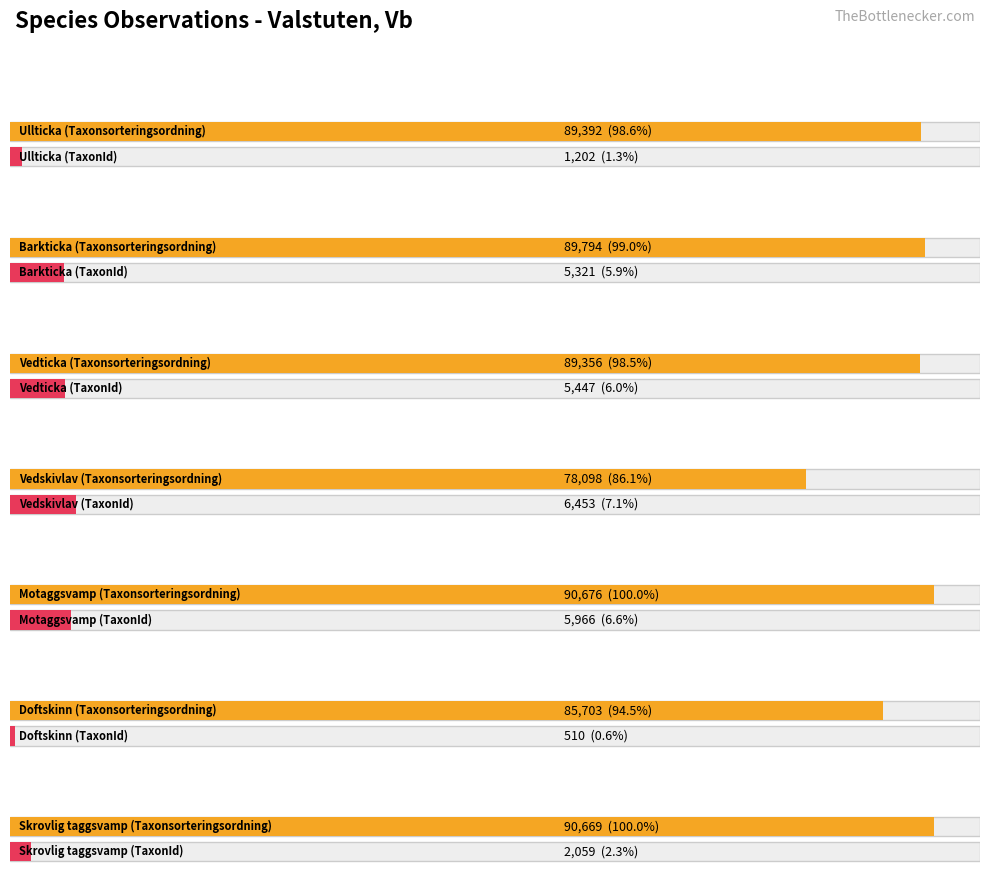

The value of TaxonId at Motaggsvamp is 8435. True or false?

False